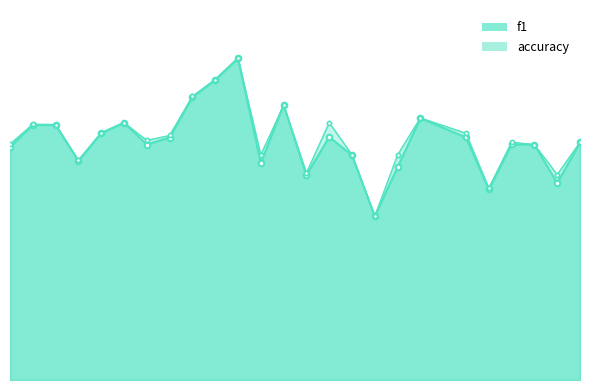

What is the value of the accuracy point at the 8th from the left?

0.5